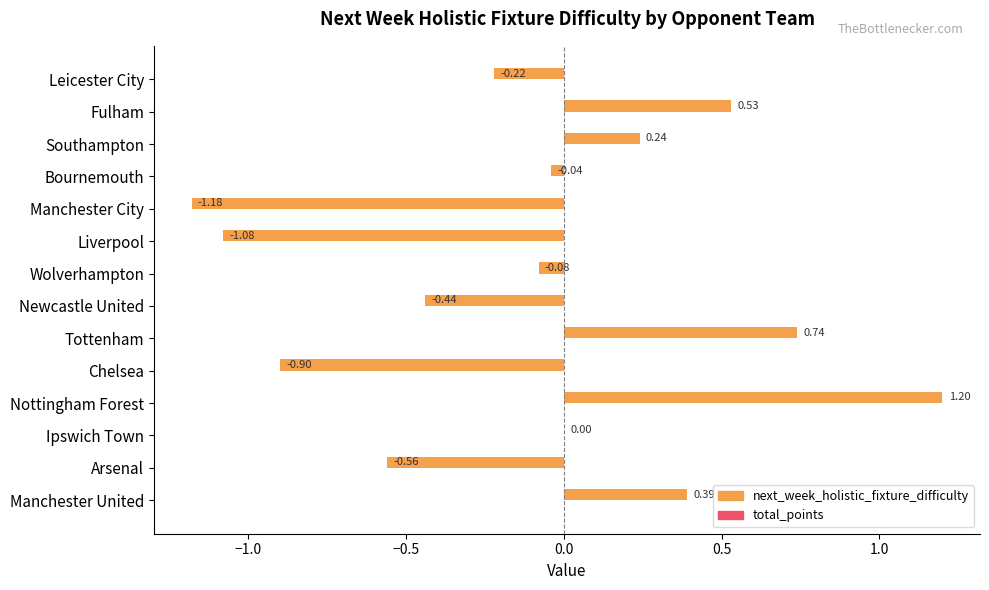

What is the sum of all values?

-1.4